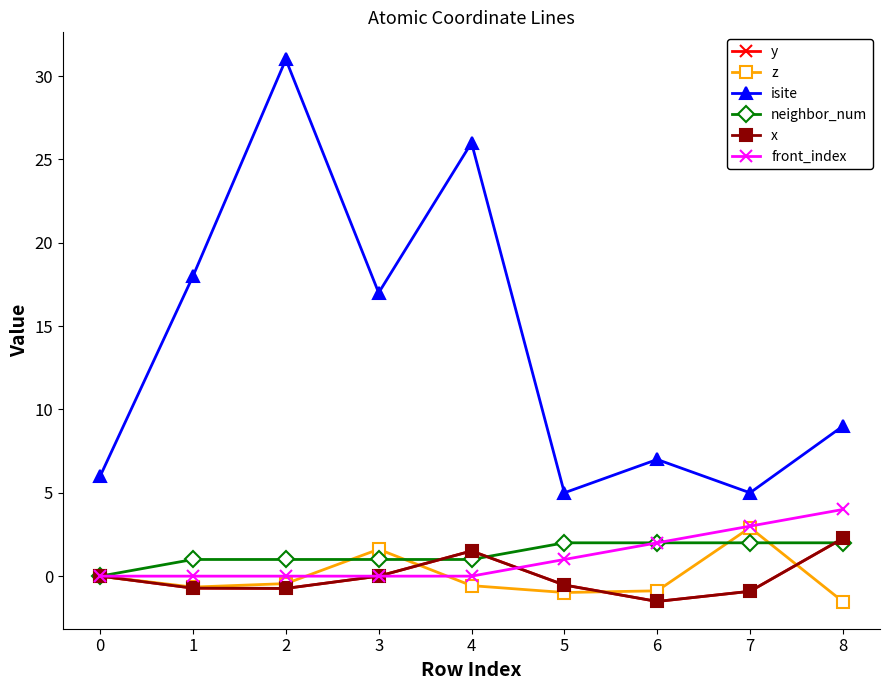

Does the chart have visible grid lines?

No